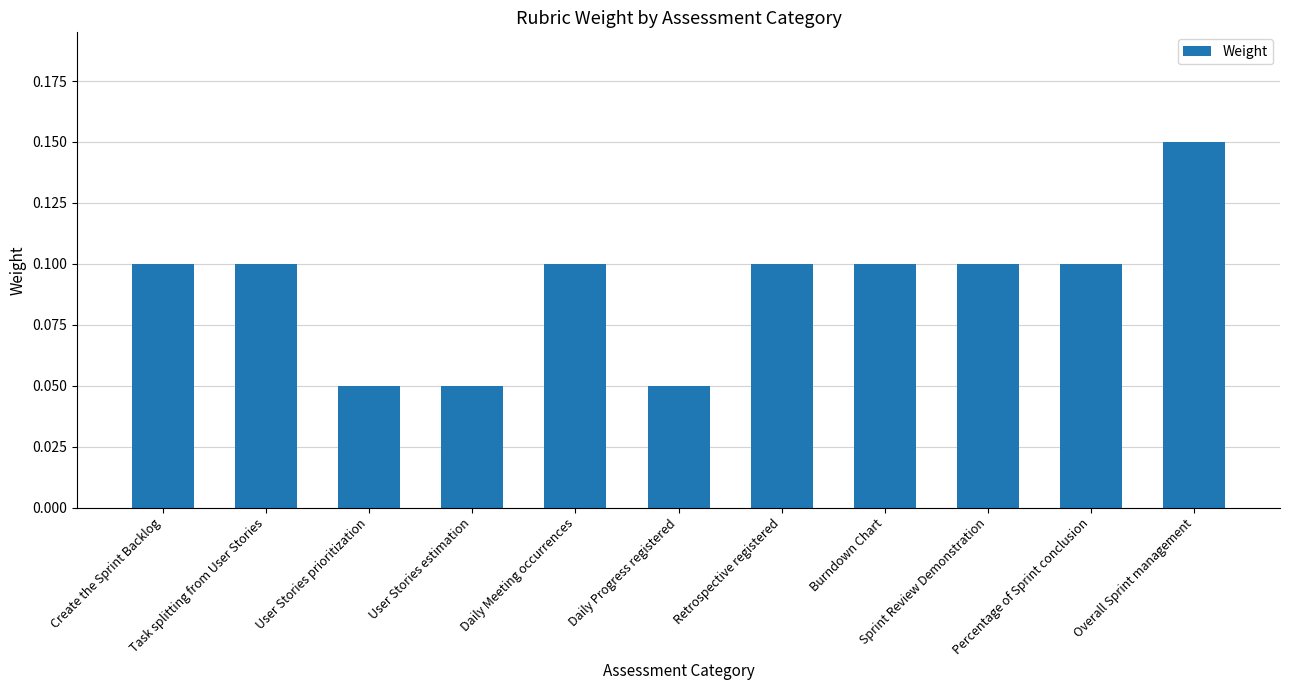

How many values are between 0 and 1?

11